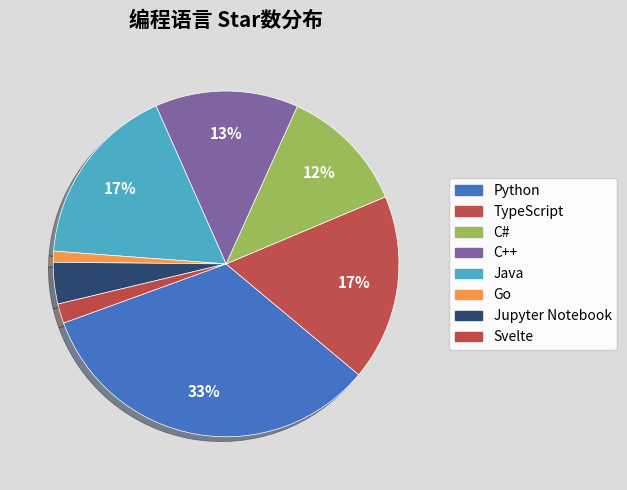

Which slice is the smallest?

Go